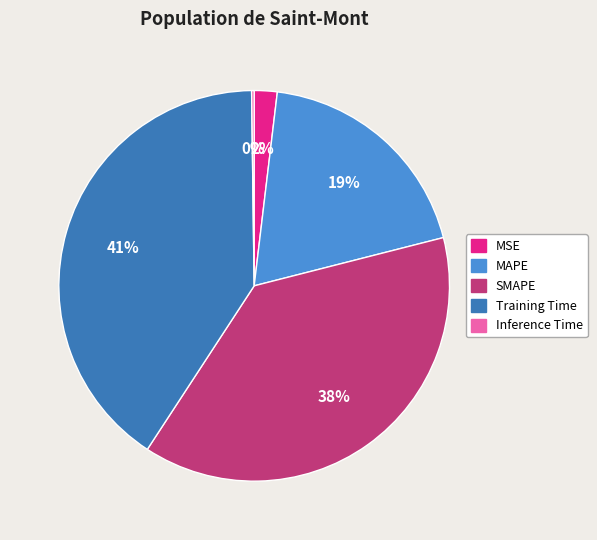

To the nearest percent, what is the average slice percentage?

20%